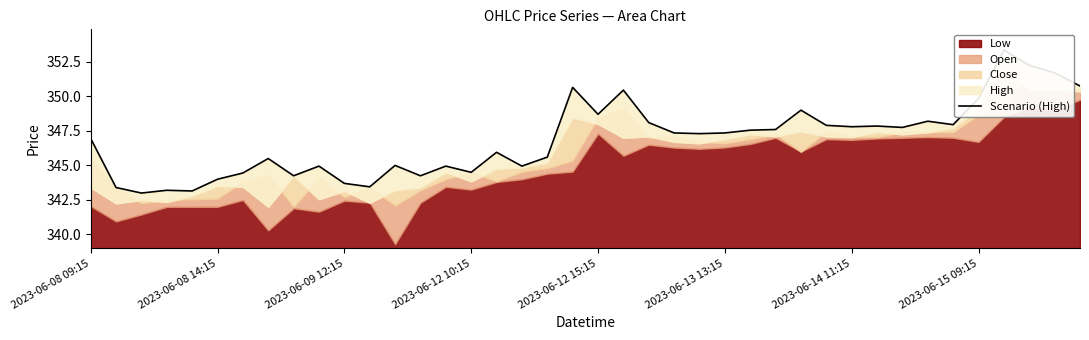

How many data points are less than 347?

19